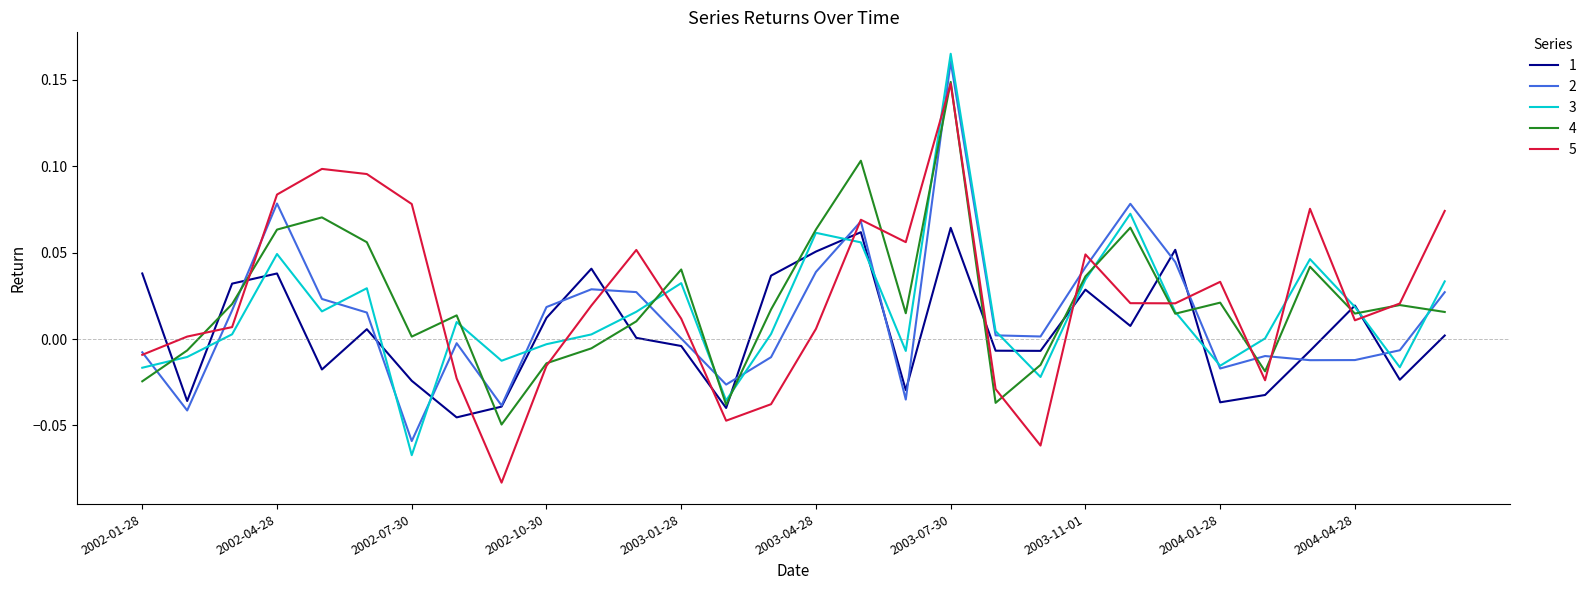

Which series ends up on top after the final intersection of 4 and 2?

2